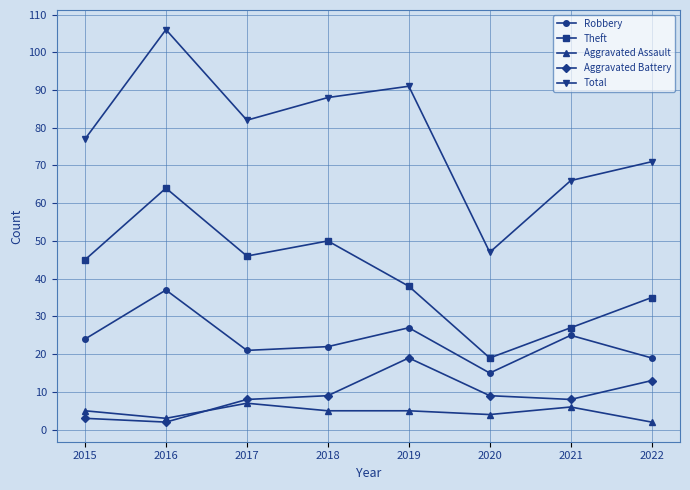

Is the value of Robbery at 2015 greater than the value of Theft at 2021?

No